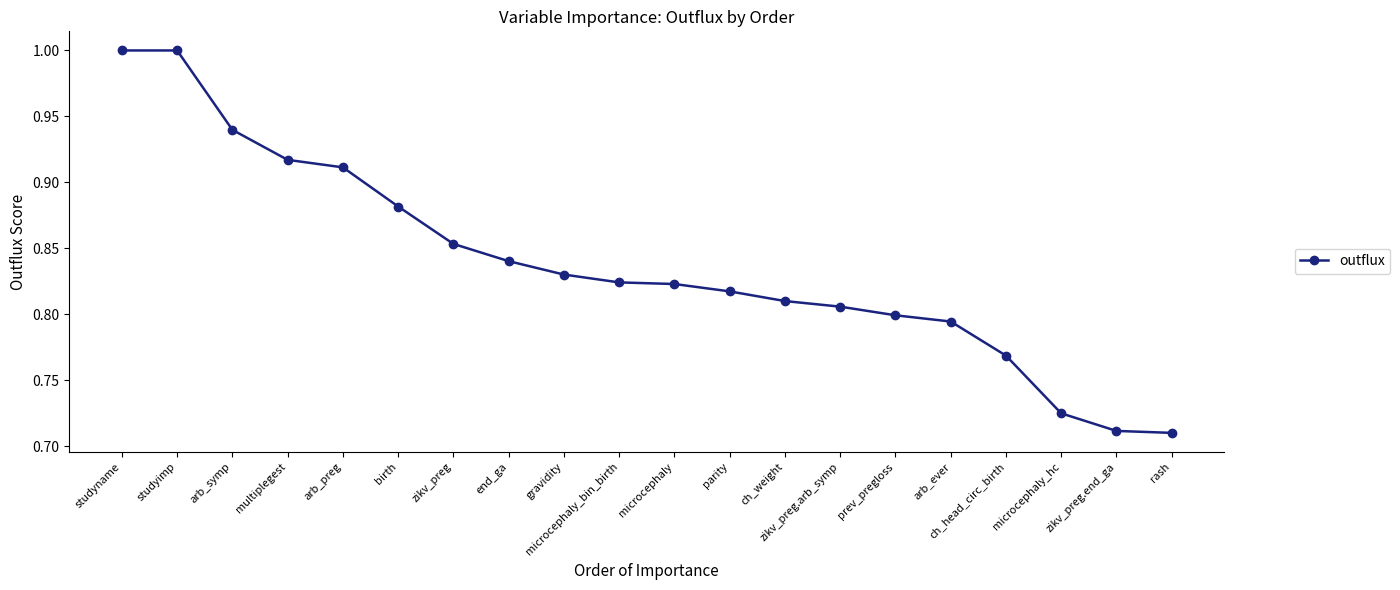

Is it true that the value at zikv_preg.end_ga is 0.9?

False